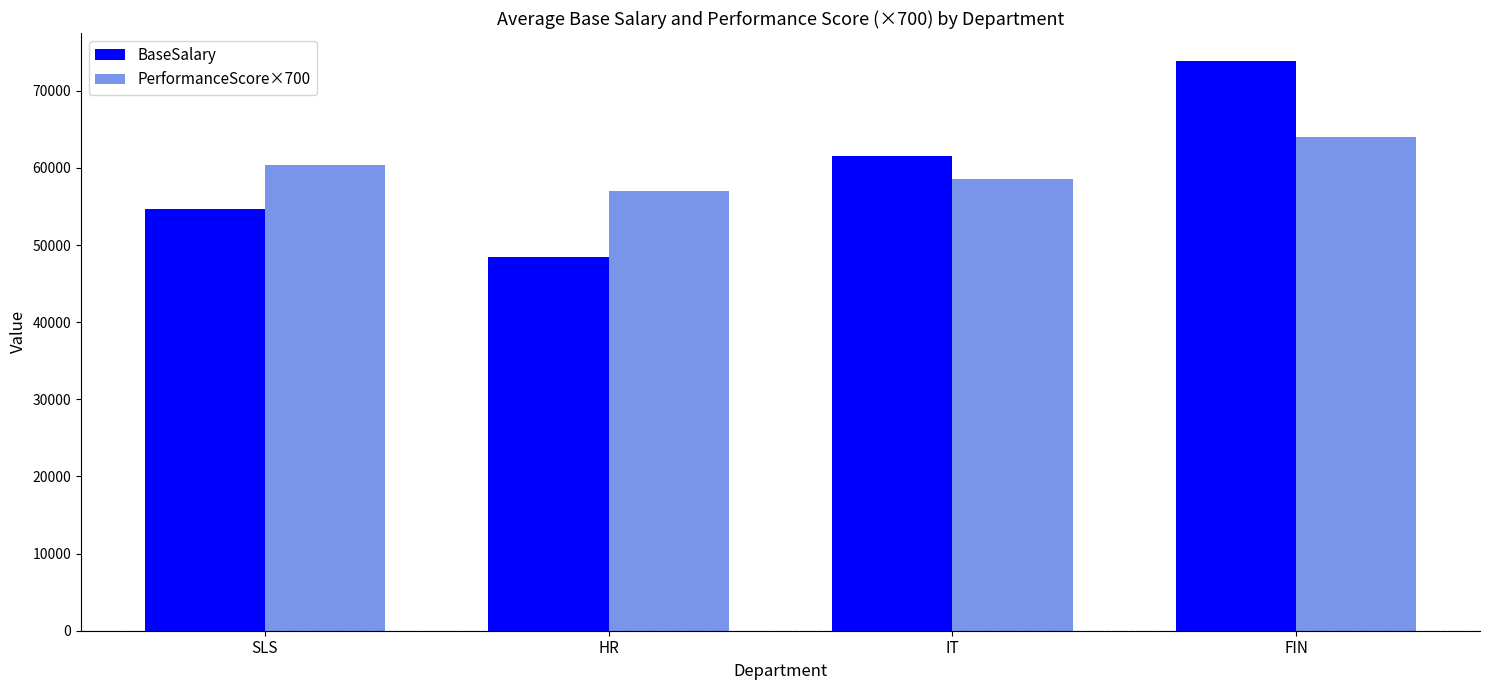

Reading left to right, what are all the values shown in this chart?

BaseSalary: SLS=54666	HR=48500	IT=61600	FIN=73800
PerformanceScore×700: SLS=60433	HR=57050	IT=58519	FIN=63980